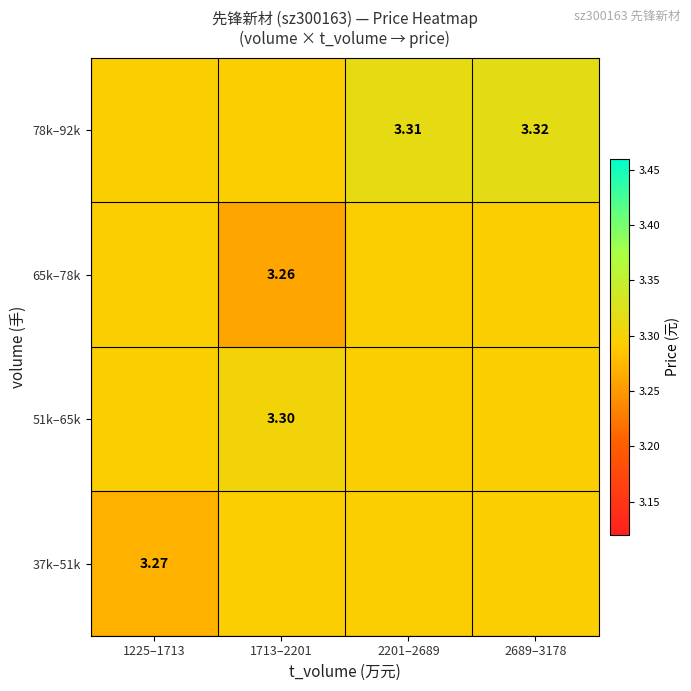

Which label corresponds to the largest value in the chart?

2689–3178